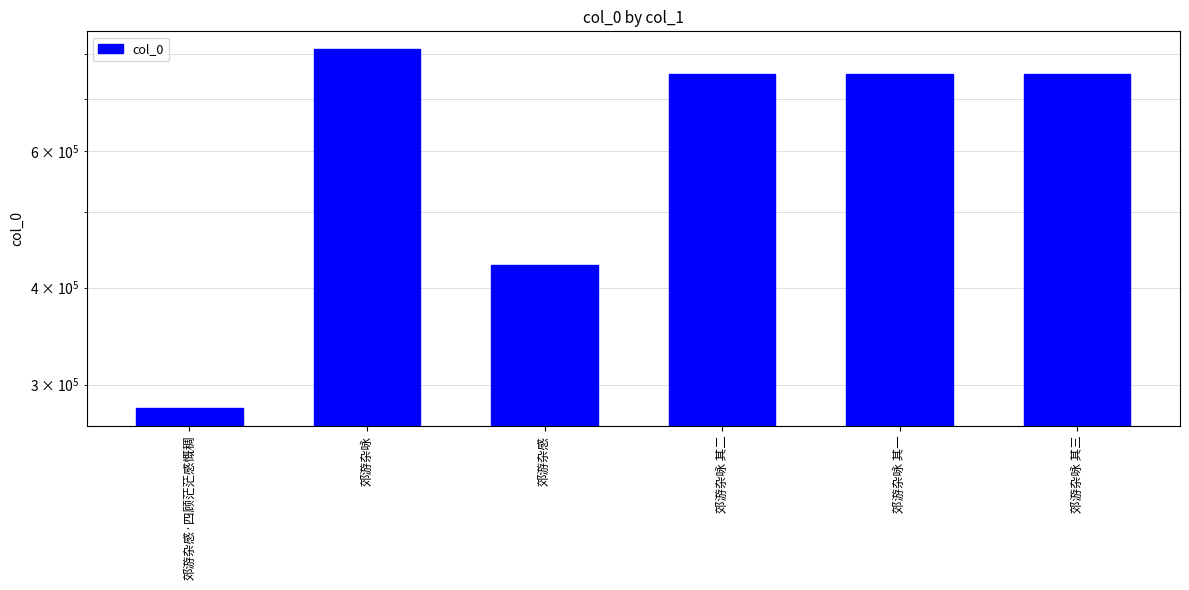

The chart shows a value of 753119 at 郊游杂咏 其二. True or false?

True